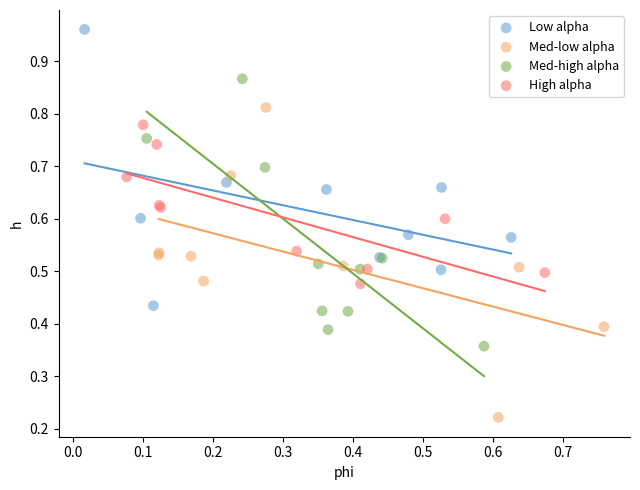

Which series has the widest spread of Y values?

Med-low alpha